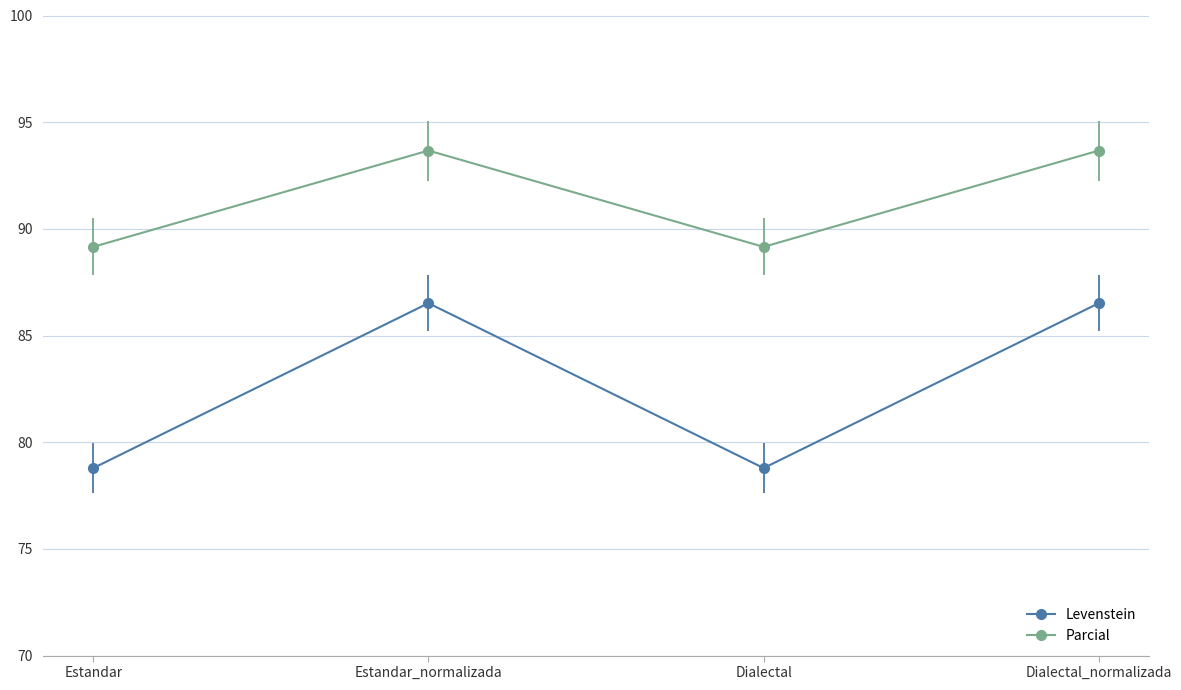

What is the approximate value of Parcial at Dialectal_normalizada?

93.7